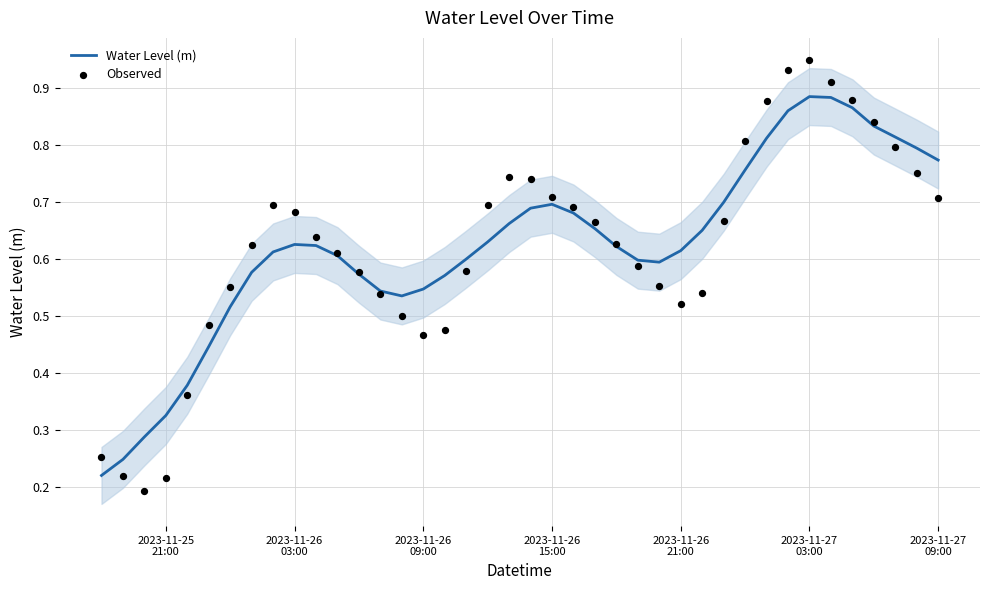

What are all the series names shown in the legend?

Water Level (m), Observed